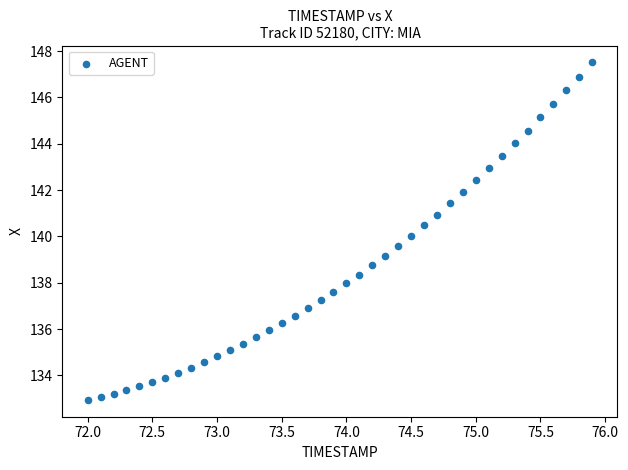

What is the range of Y values (max minus min)?

14.6